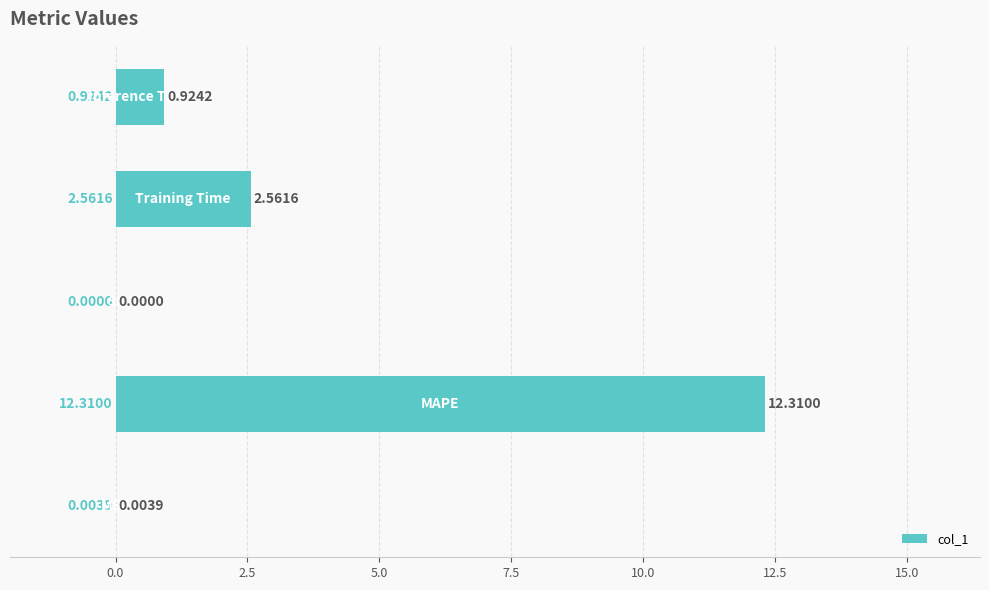

What is the sum of all values?

15.8